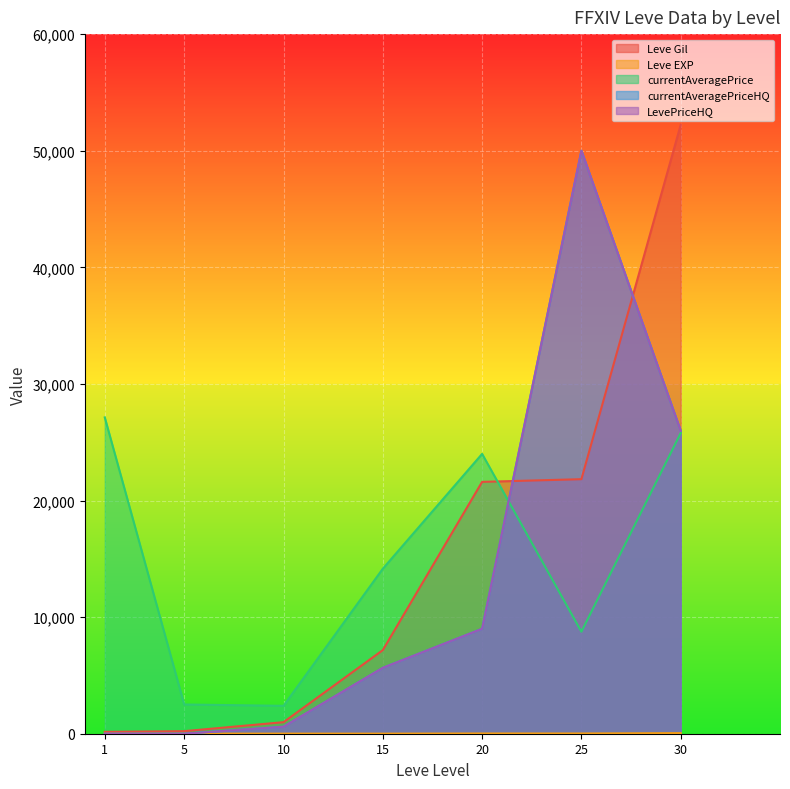

Where does the currentAveragePriceHQ series first go above 5651?

15